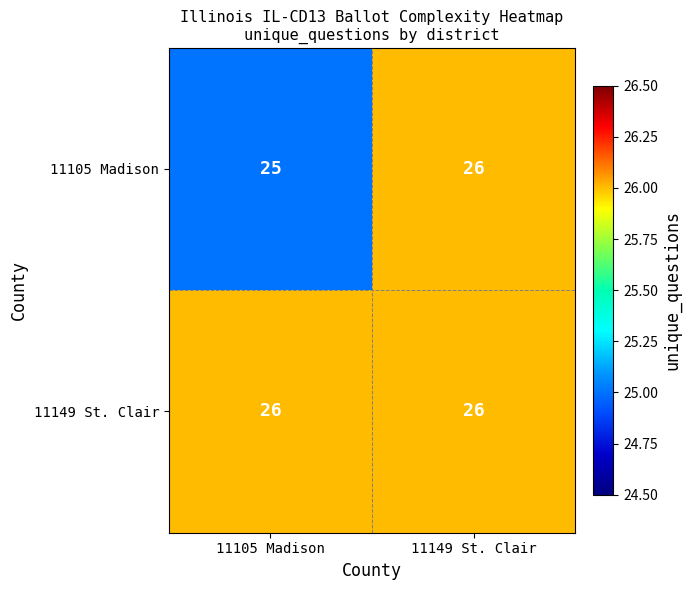

Reading left to right, what are all the values shown in this chart?

11105 Madison: 11105 Madison=25	11149 St. Clair=26
11149 St. Clair: 11105 Madison=26	11149 St. Clair=26